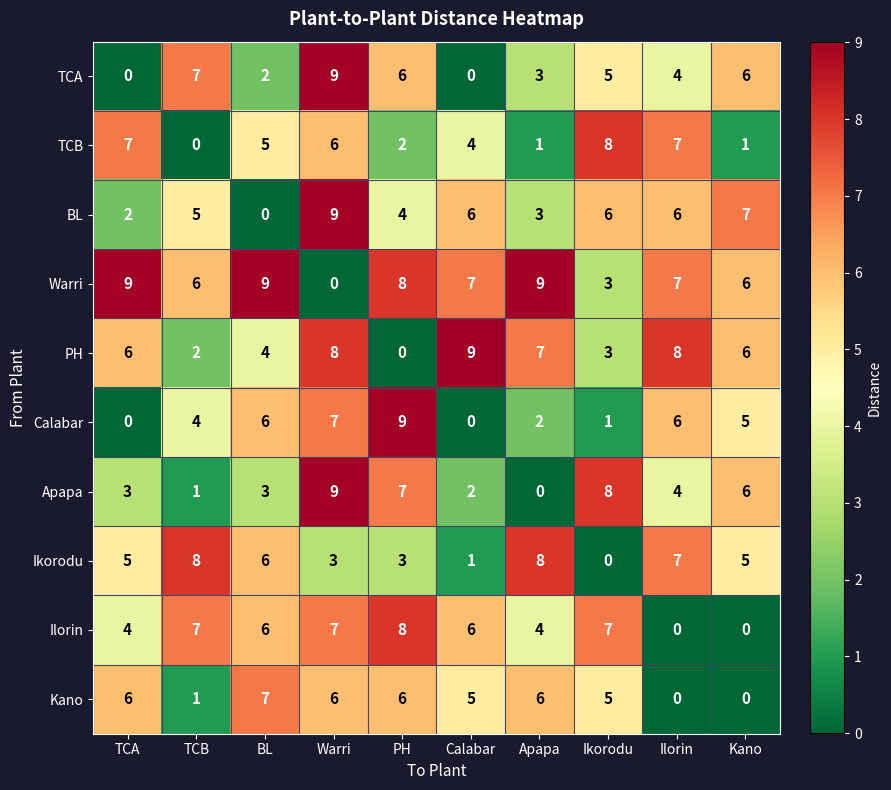

How many Kano values are between 1 and 6?

7